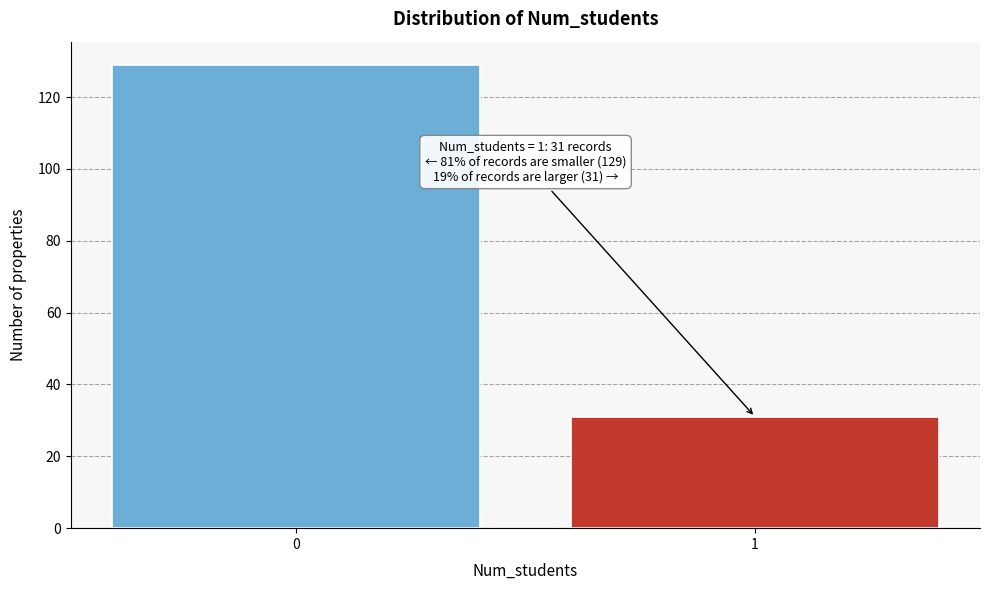

Reading left to right, transcribe all the data shown in this chart.

129	31